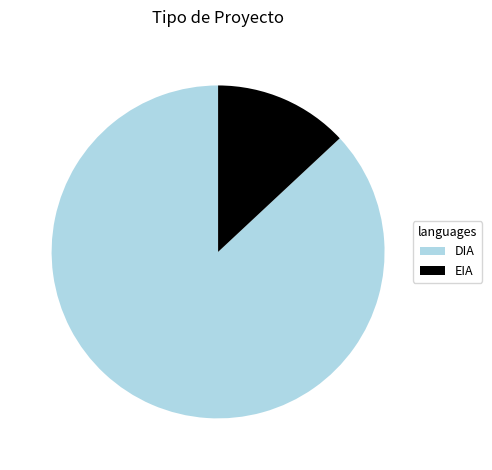

The EIA slice represents 25% of the pie. True or false?

False